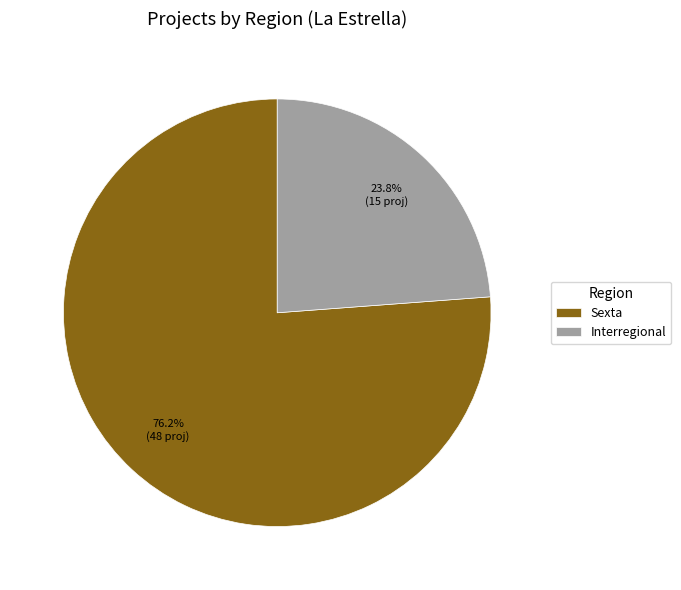

Which category has the smallest portion of the pie?

Interregional